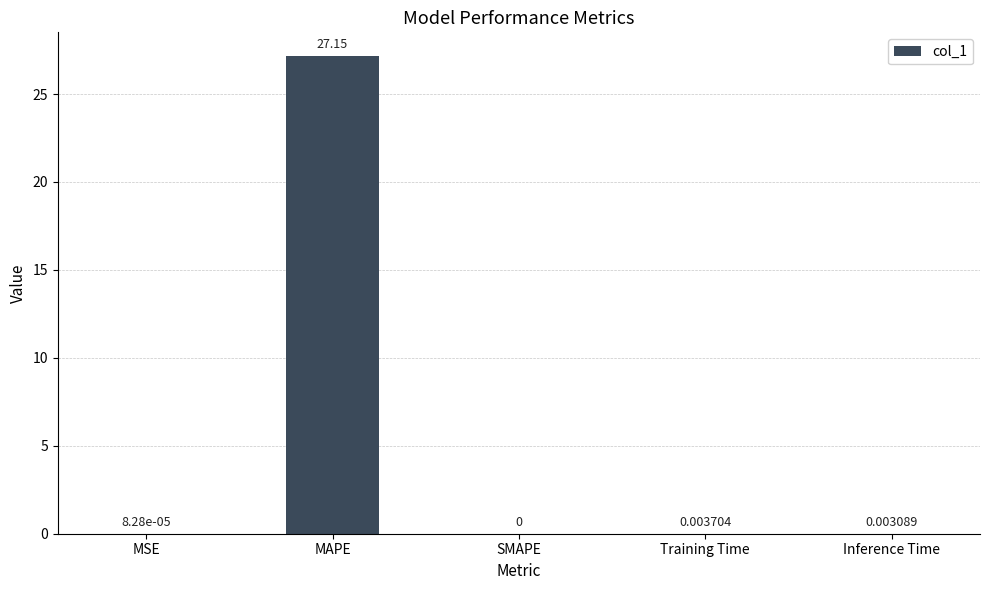

What is the sum of all values?

27.2